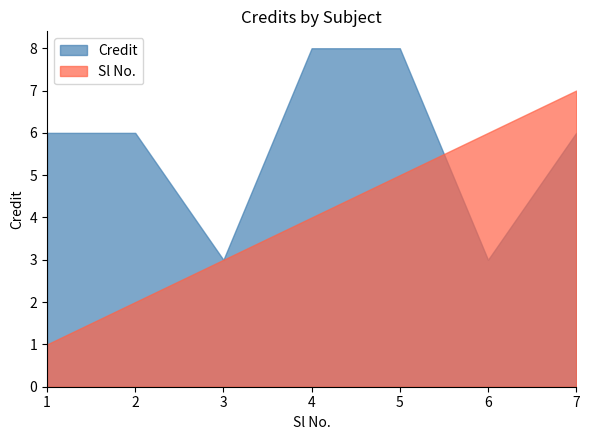

Rank the series at 7 from highest to lowest value.

Sl No., Credit